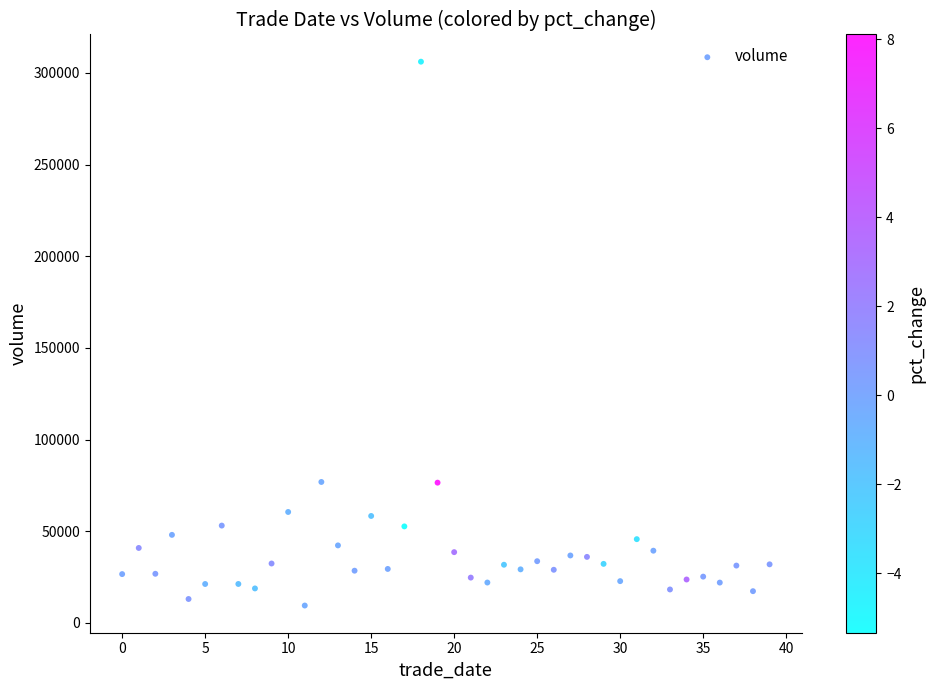

What is the range of Y values (max minus min)?

296624